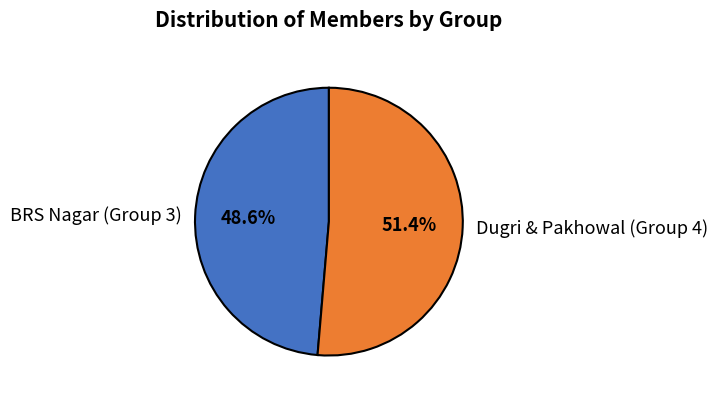

To the nearest percent, what is the average slice percentage?

50%